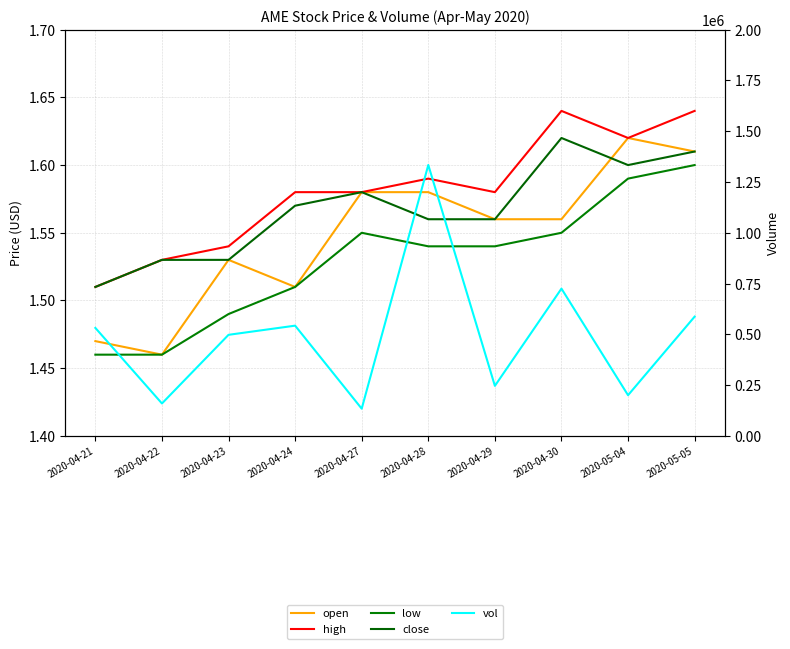

What is the difference between the second highest and minimum values in the high series?

0.1